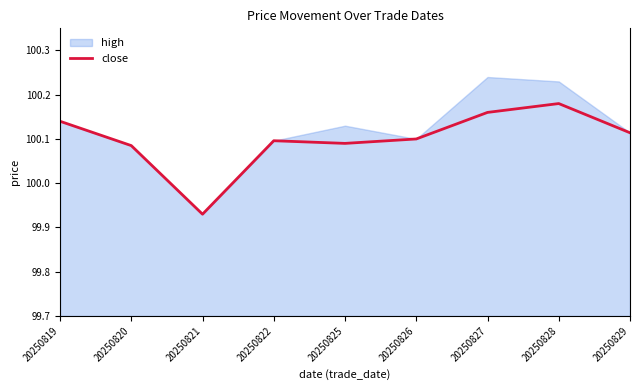

Reading left to right, list all the values displayed in this chart.

20250819=100.1	20250820=100.1	20250821=99.9	20250822=100.1	20250825=100.1	20250826=100.1	20250827=100.2	20250828=100.2	20250829=100.1